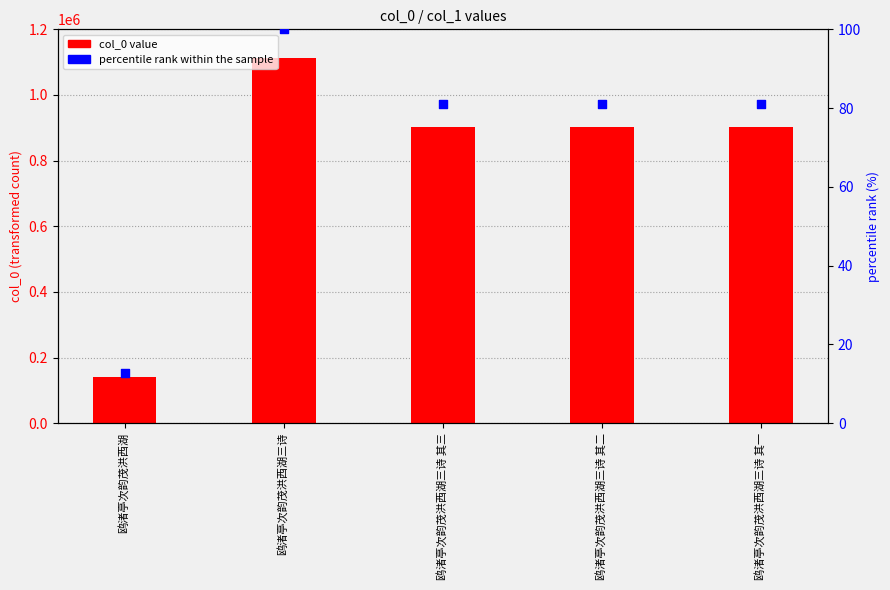

At how many categories does at least one series exceed 232643?

4